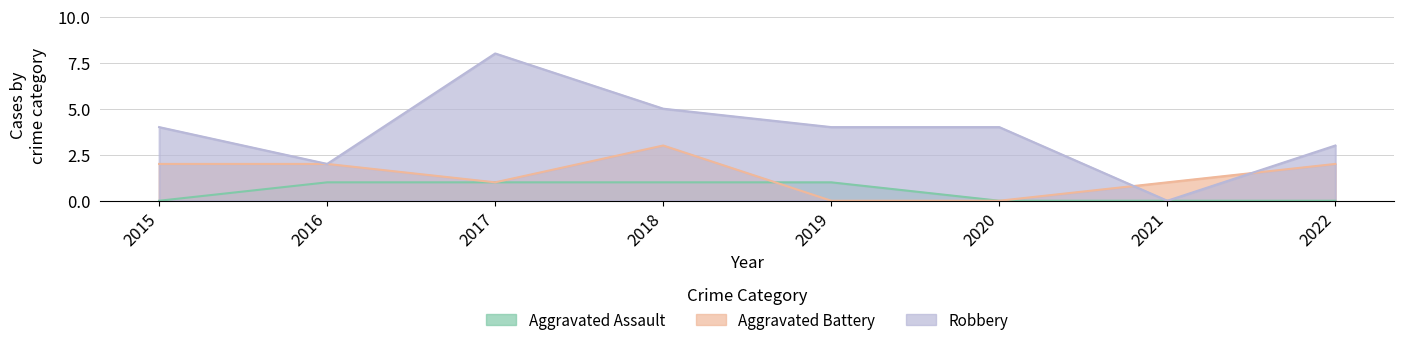

Reading right to left, extract all data points from this chart.

Aggravated Assault: 0	0	0	1	1	1	1	0
Aggravated Battery: 2	1	0	0	3	1	2	2
Robbery: 3	0	4	4	5	8	2	4